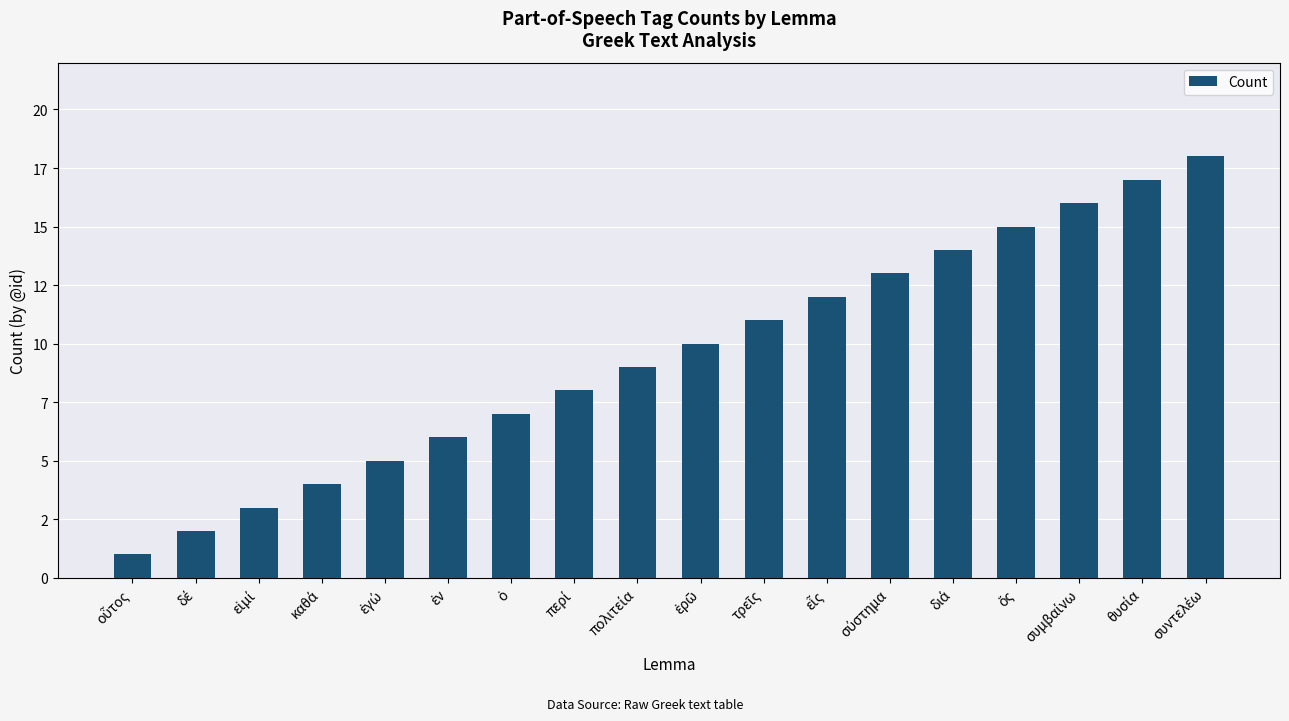

What is the difference between the values at τρεῖς and ἐρῶ?

1